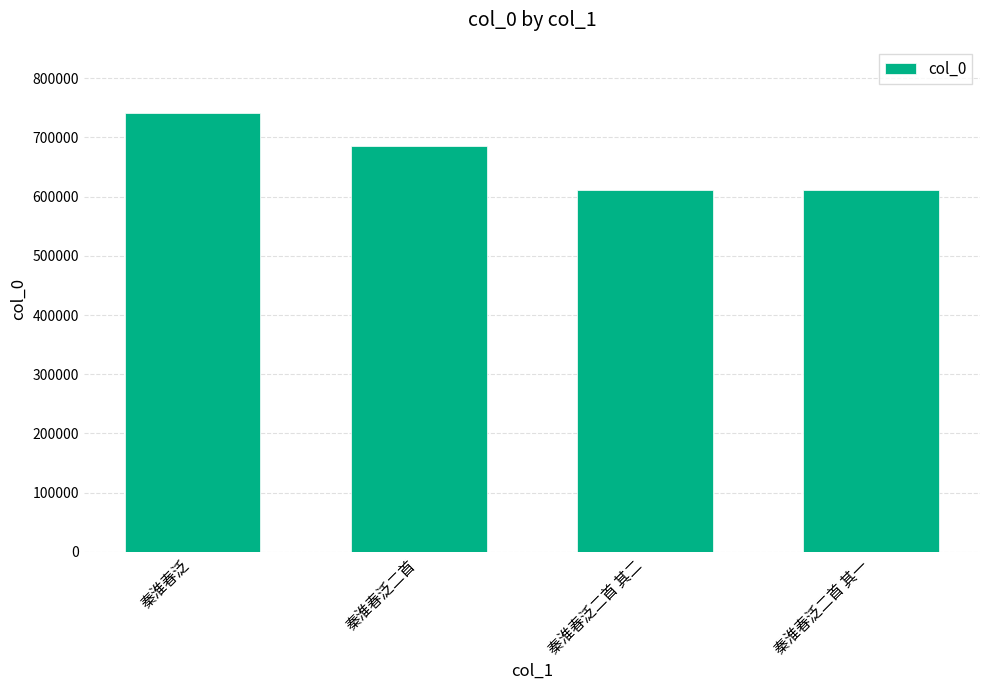

What is the greatest value displayed?

741684